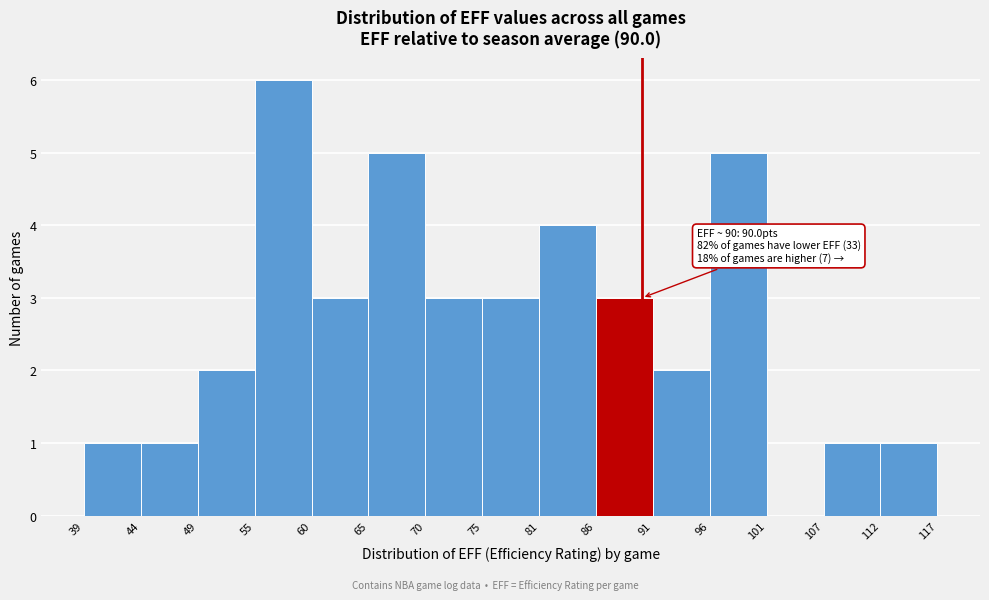

Over which range of the x-axis is the bar tallest?

55 to 60